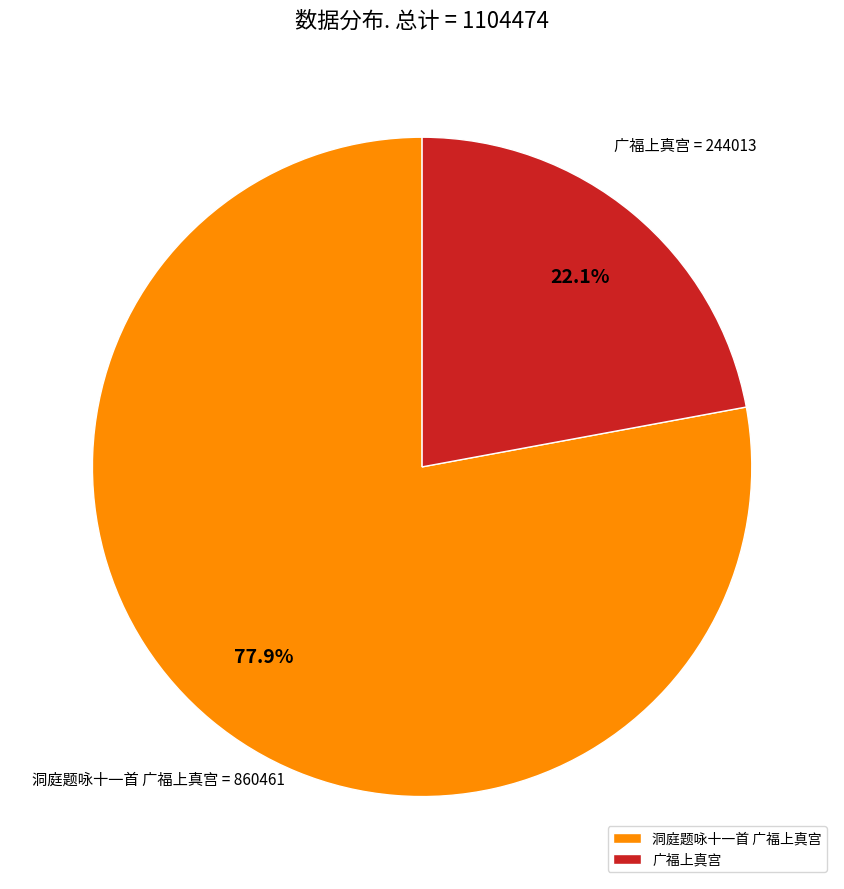

The 广福上真宫 slice represents 28% of the pie. True or false?

False